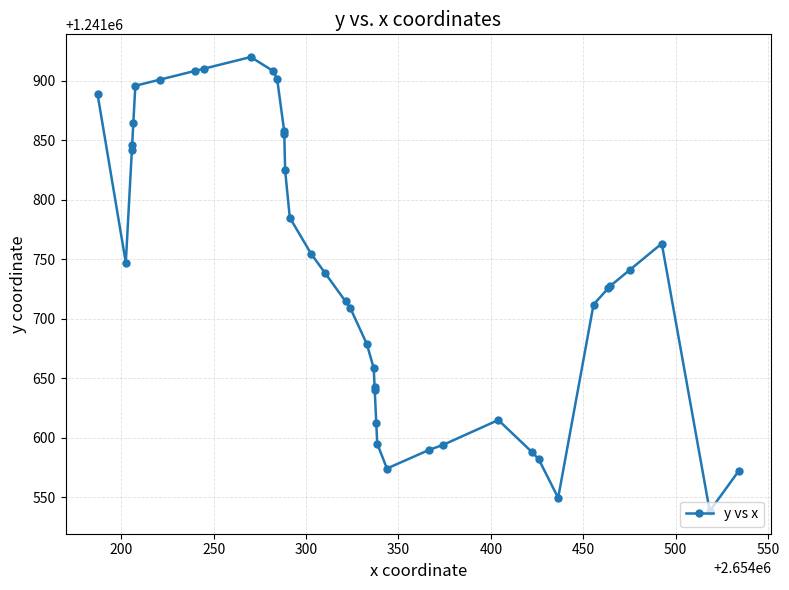

What is the value of the 26th point from the left?

1241595.0